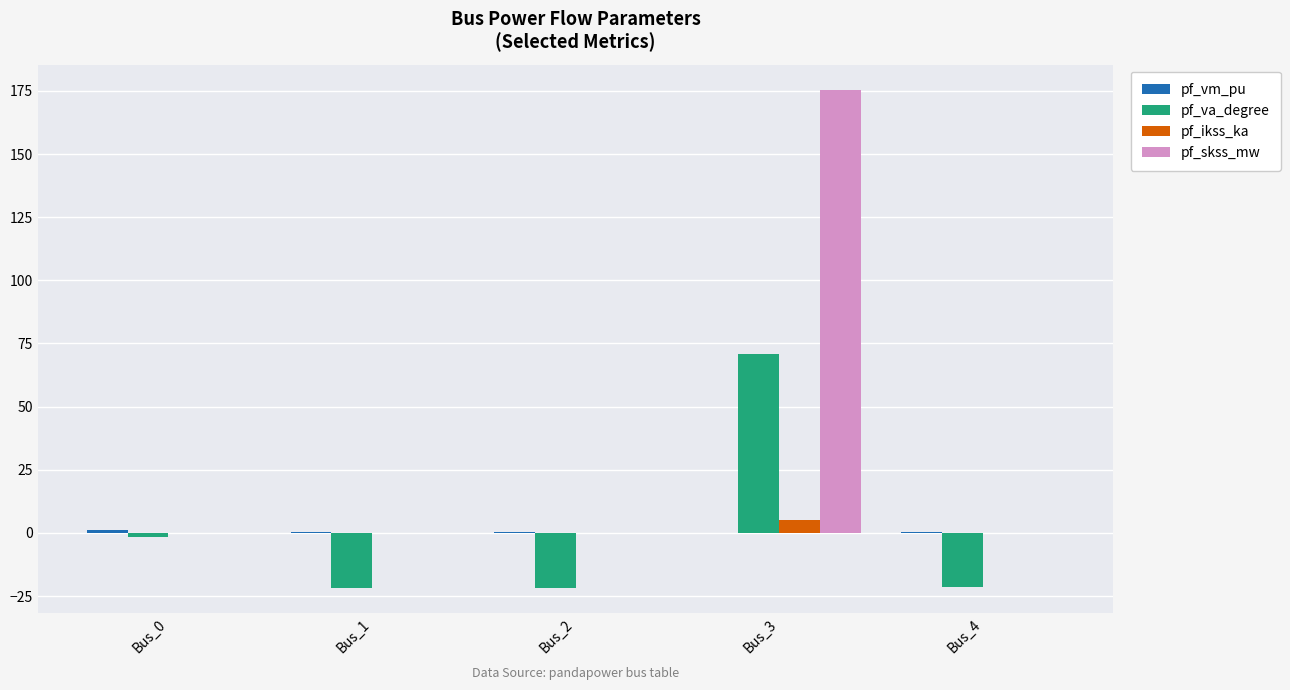

How many positive values does the pf_va_degree series have?

1